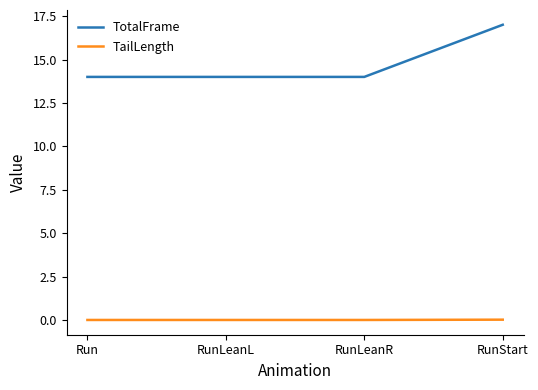

True or false: TailLength and TotalFrame cross at least once.

False